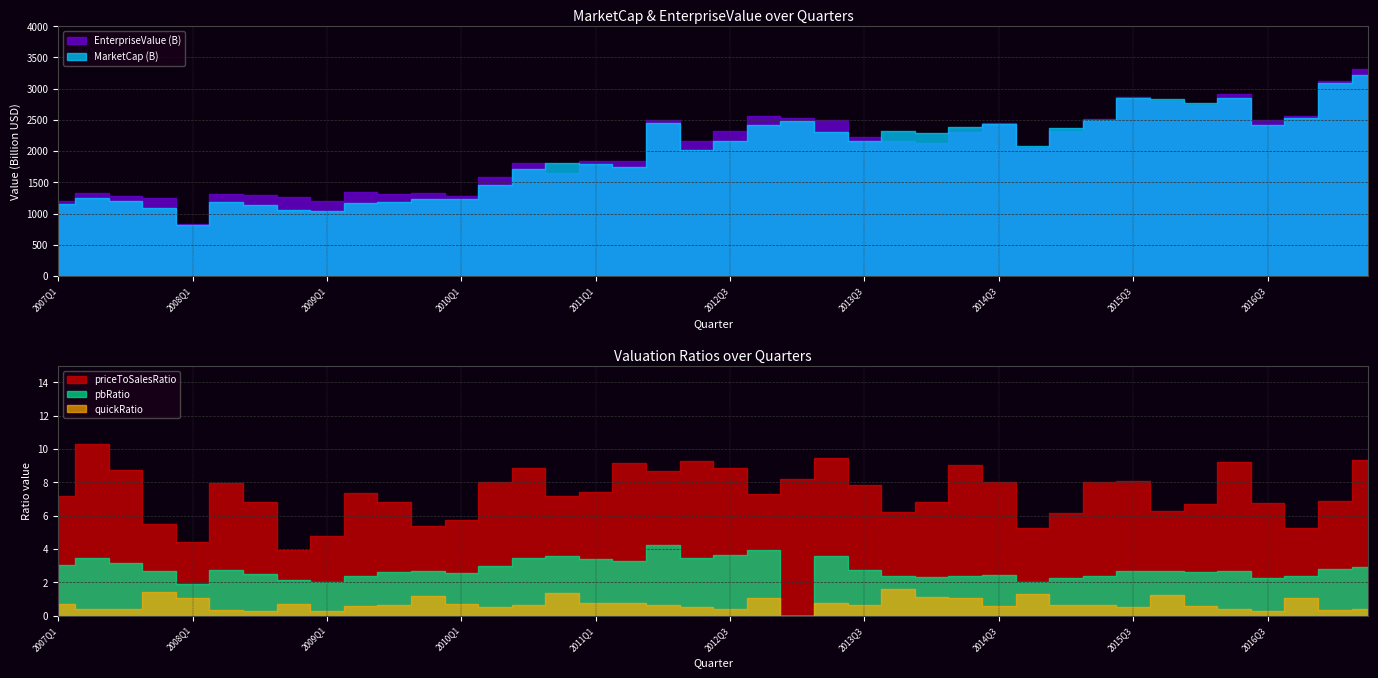

Reading right to left, what are all the values shown in this chart?

MarketCap: 2017Q2=3222384352495.0	2017Q1=3093459826695.0	2016Q4=2537479221599.0	2016Q3=2411417998002.0	2016Q2=2848141069976.0	2016Q1=2773754137421.0	2015Q4=2833815354918.0	2015Q3=2846565140227.0	2015Q2=2497886156833.0	2015Q1=2366082819627.0	2014Q4=2074961432106.0	2014Q3=2430648273469.0	2014Q2=2387571628652.0	2014Q1=2282374899999.0	2013Q4=2324223626613.0	2013Q3=2163128736196.0	2013Q2=2301581915603.0	2013Q1=2485689885231.0	2012Q4=2420086925381.0	2012Q3=2167292805453.0	2012Q2=2022032933085.0	2012Q1=2450519665732.0	2011Q2=1749702939392.0	2011Q1=1794787167901.0	2010Q4=1802683983036.0	2010Q3=1708852512274.0	2010Q2=1450451649574.0	2010Q1=1225874222491.0	2009Q4=1240696423374.0	2009Q3=1181664600828.0	2009Q2=1169897722551.0	2009Q1=1033174286184.0	2008Q4=1055348470420.0	2008Q3=1143925207358.0	2008Q2=1179797605358.0	2008Q1=808928783420.0	2007Q4=1085398713667.0	2007Q3=1198412965446.0	2007Q2=1245027972541.0	2007Q1=1150780570267.0
EnterpriseValue: 2017Q2=3321827352495.0	2017Q1=3117397826695.0	2016Q4=2564178838599.0	2016Q3=2503179998002.0	2016Q2=2916350069976.0	2016Q1=2733087137421.0	2015Q4=2809379313918.0	2015Q3=2860759140227.0	2015Q2=2508005156833.0	2015Q1=2323000819627.0	2014Q4=2047339289106.0	2014Q3=2453461273469.0	2014Q2=2309040628652.0	2014Q1=2126176899999.0	2013Q4=2166307168613.0	2013Q3=2218263736196.0	2013Q2=2499044760603.0	2013Q1=2534036702492.0	2012Q4=2569028644381.0	2012Q3=2320887805453.0	2012Q2=2154534933085.0	2012Q1=2501924665732.0	2011Q2=1841850939392.0	2011Q1=1843718167901.0	2010Q4=1651069683036.0	2010Q3=1813874512274.0	2010Q2=1580542649574.0	2010Q1=1286978222491.0	2009Q4=1332870548374.0	2009Q3=1311628600828.0	2009Q2=1351694722551.0	2009Q1=1201841286184.0	2008Q4=1268337682420.0	2008Q3=1298231295613.0	2008Q2=1317947895790.0	2008Q1=834440320376.0	2007Q4=1242748813860.0	2007Q3=1280663604606.0	2007Q2=1332968993521.0	2007Q1=1204796742979.0
quickRatio: 2017Q2=0.4	2017Q1=0.4	2016Q4=1.0	2016Q3=0.3	2016Q2=0.4	2016Q1=0.6	2015Q4=1.2	2015Q3=0.5	2015Q2=0.6	2015Q1=0.6	2014Q4=1.3	2014Q3=0.6	2014Q2=1.0	2014Q1=1.1	2013Q4=1.6	2013Q3=0.6	2013Q2=0.8	2013Q1=0.0	2012Q4=1.1	2012Q3=0.4	2012Q2=0.5	2012Q1=0.6	2011Q2=0.8	2011Q1=0.8	2010Q4=1.4	2010Q3=0.6	2010Q2=0.5	2010Q1=0.7	2009Q4=1.2	2009Q3=0.6	2009Q2=0.6	2009Q1=0.3	2008Q4=0.7	2008Q3=0.3	2008Q2=0.3	2008Q1=1.0	2007Q4=1.4	2007Q3=0.4	2007Q2=0.4	2007Q1=0.7
pbRatio: 2017Q2=2.9	2017Q1=2.8	2016Q4=2.4	2016Q3=2.3	2016Q2=2.7	2016Q1=2.6	2015Q4=2.7	2015Q3=2.7	2015Q2=2.4	2015Q1=2.3	2014Q4=2.0	2014Q3=2.4	2014Q2=2.4	2014Q1=2.3	2013Q4=2.4	2013Q3=2.7	2013Q2=3.6	2013Q1=0.0	2012Q4=3.9	2012Q3=3.7	2012Q2=3.4	2012Q1=4.2	2011Q2=3.3	2011Q1=3.4	2010Q4=3.6	2010Q3=3.5	2010Q2=3.0	2010Q1=2.6	2009Q4=2.7	2009Q3=2.6	2009Q2=2.4	2009Q1=2.0	2008Q4=2.1	2008Q3=2.5	2008Q2=2.7	2008Q1=1.9	2007Q4=2.7	2007Q3=3.2	2007Q2=3.5	2007Q1=3.1
priceToSalesRatio: 2017Q2=9.3	2017Q1=6.9	2016Q4=5.3	2016Q3=6.8	2016Q2=9.2	2016Q1=6.7	2015Q4=6.3	2015Q3=8.1	2015Q2=8.0	2015Q1=6.2	2014Q4=5.2	2014Q3=8.0	2014Q2=9.1	2014Q1=6.8	2013Q4=6.2	2013Q3=7.8	2013Q2=9.5	2013Q1=8.2	2012Q4=7.3	2012Q3=8.9	2012Q2=9.3	2012Q1=8.7	2011Q2=9.1	2011Q1=7.4	2010Q4=7.2	2010Q3=8.8	2010Q2=8.0	2010Q1=5.7	2009Q4=5.4	2009Q3=6.8	2009Q2=7.4	2009Q1=4.8	2008Q4=4.0	2008Q3=6.8	2008Q2=7.9	2008Q1=4.4	2007Q4=5.5	2007Q3=8.7	2007Q2=10.3	2007Q1=7.2